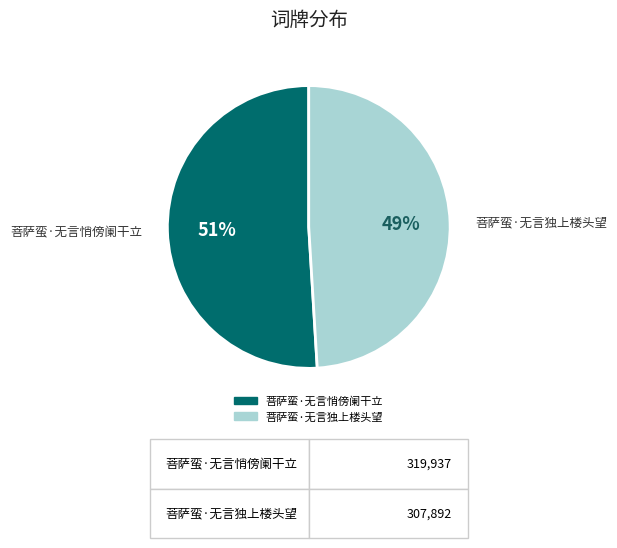

Do 菩萨蛮·无言悄傍阑干立 and 菩萨蛮·无言独上楼头望 together represent more than half of the pie?

Yes